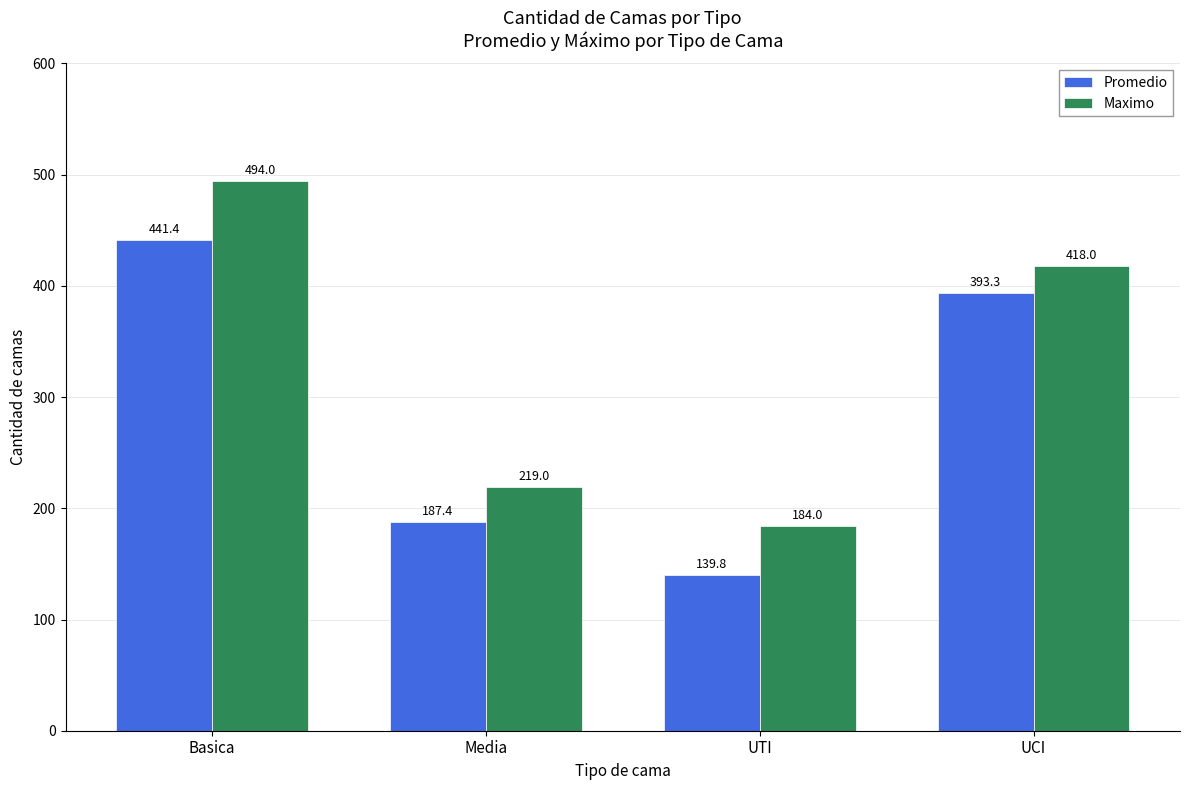

What is the difference between the Maximo values at Basica and Media?

275.0